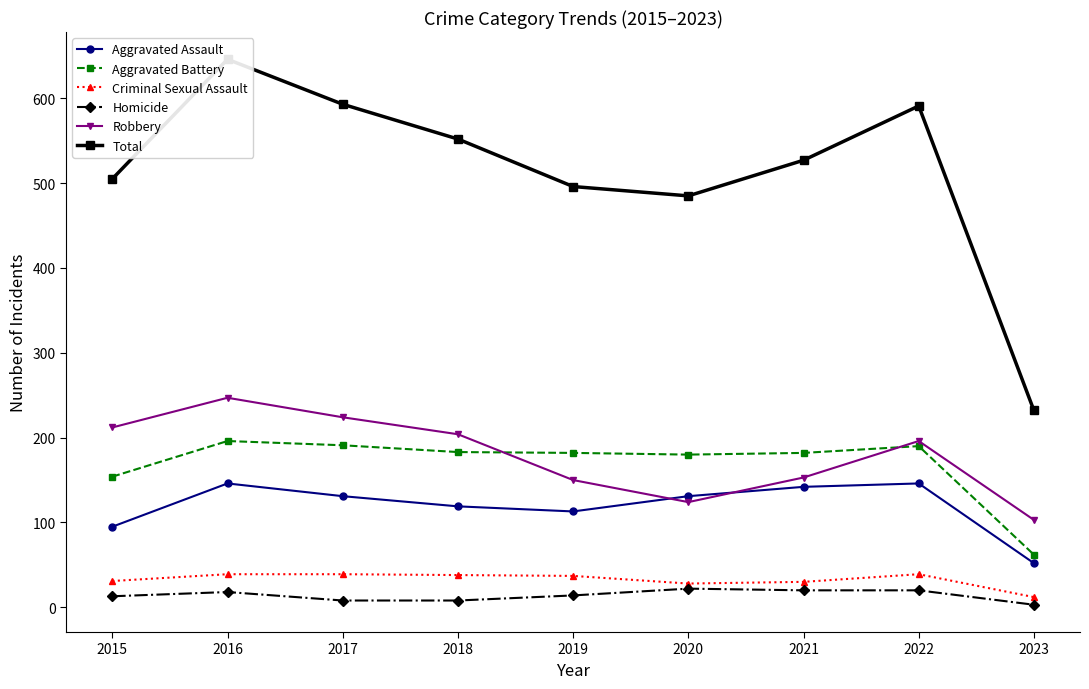

How many values in the Homicide series are below 14?

4